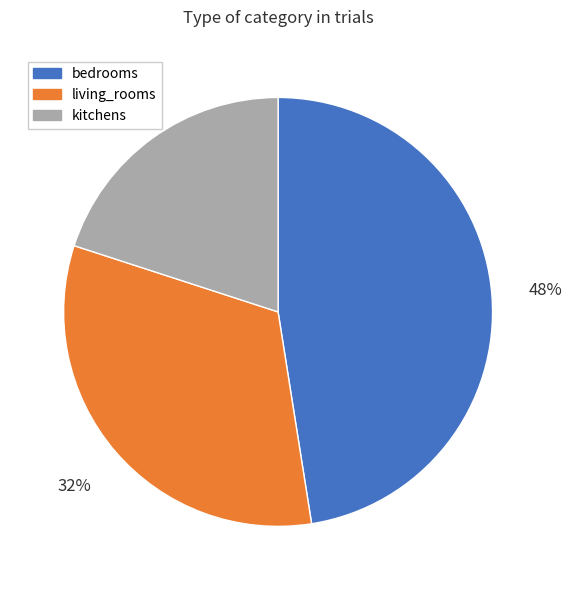

What is the ratio of the value at kitchens to the value at living_rooms?

0.6